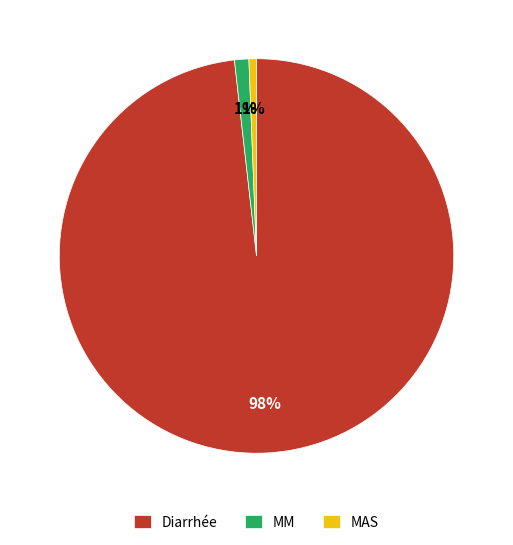

To the nearest percent, what is the combined percentage of MM and MAS?

2%